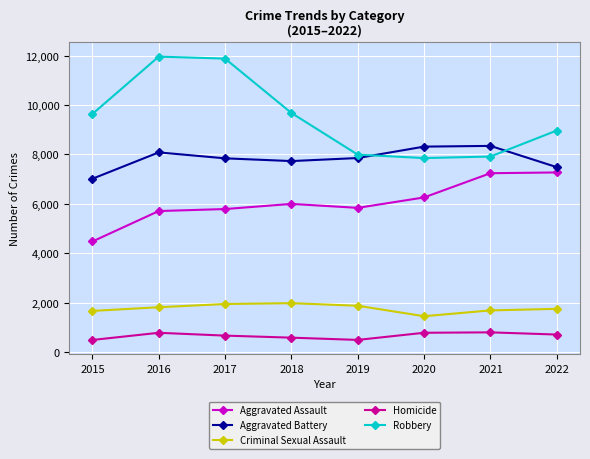

How many interior local valleys does the Criminal Sexual Assault series have?

1